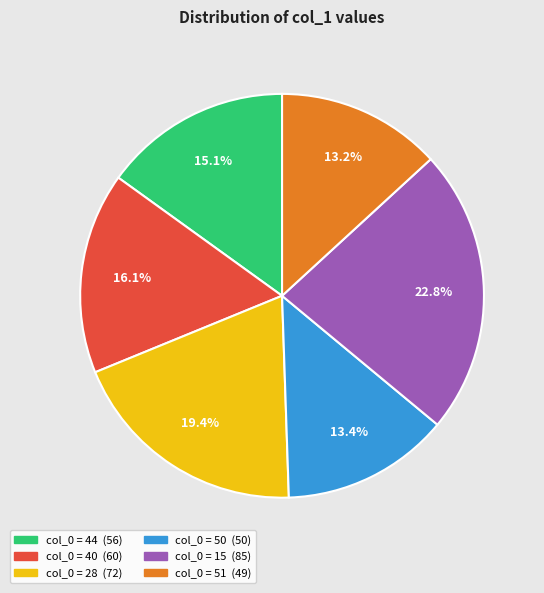

Is there any slice that represents more than half of the pie?

No